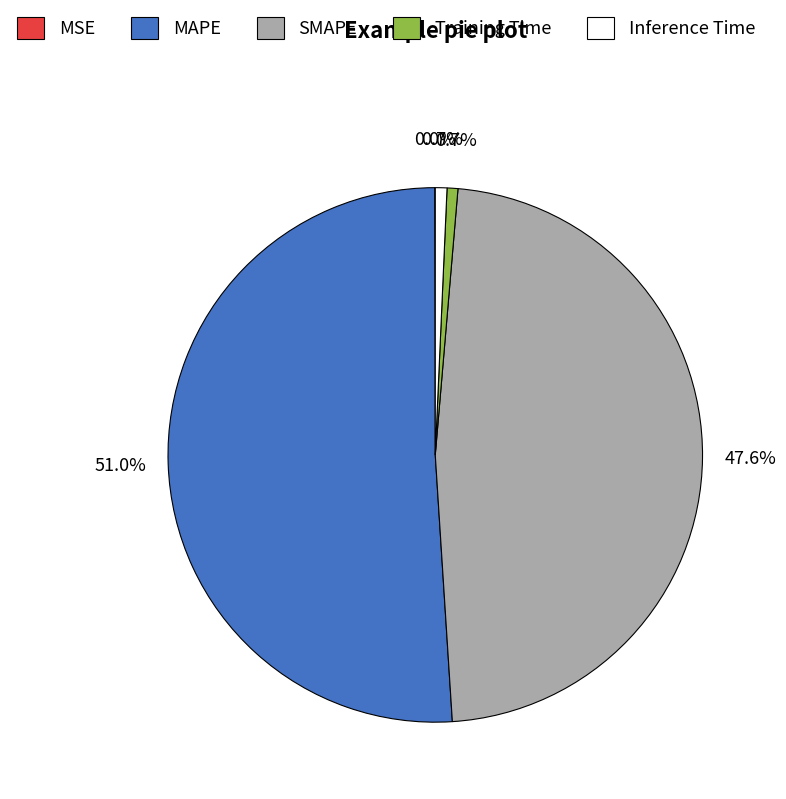

The MAPE slice represents 64% of the pie. True or false?

False